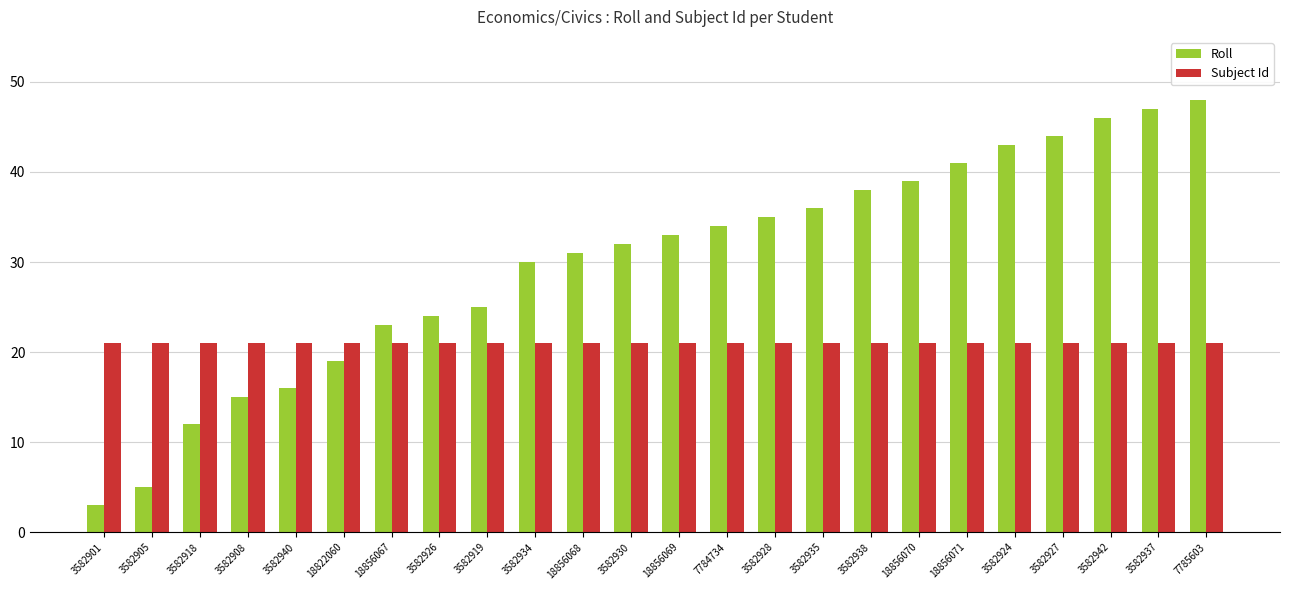

Rank the series by their average value, from highest to lowest.

Roll, Subject Id